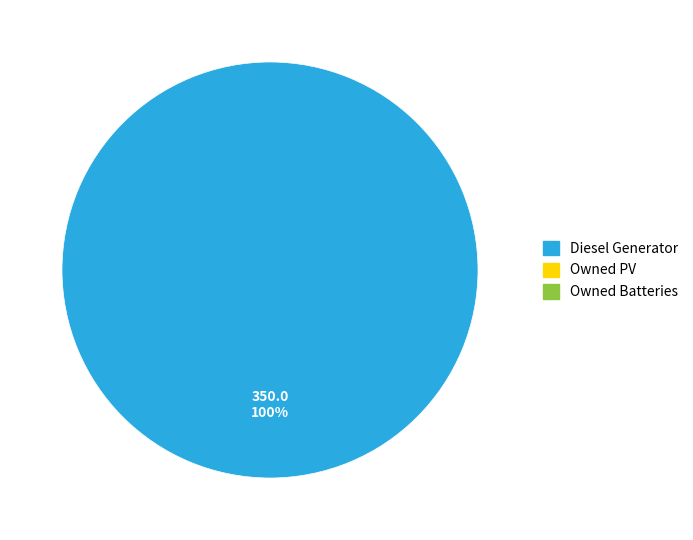

Is there a majority slice in this chart?

Yes